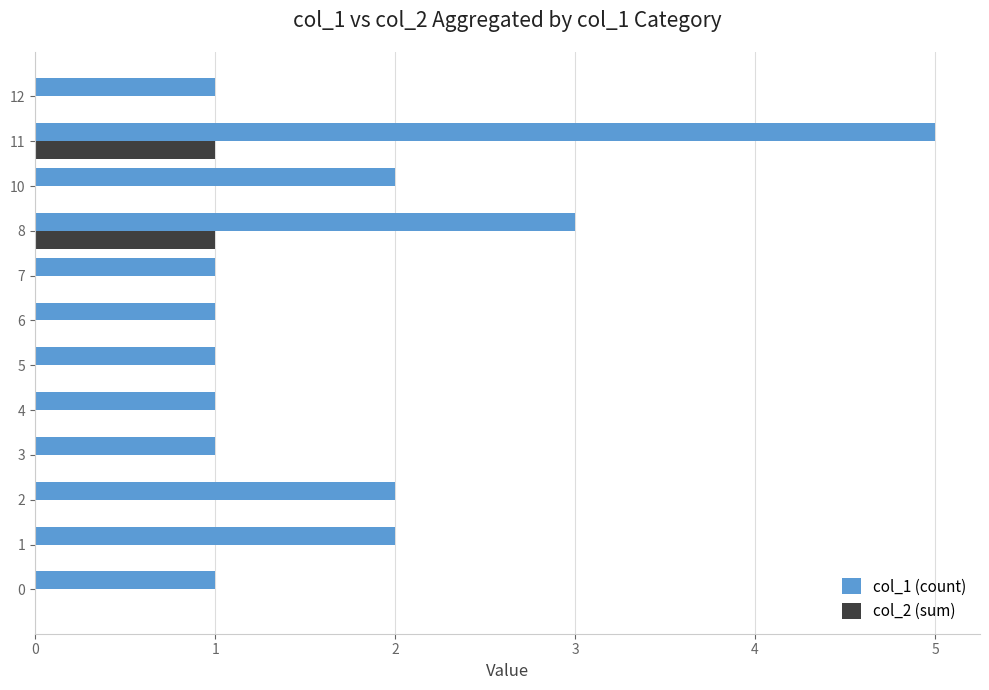

The value of col_1 (count) at 11 is 1. True or false?

False